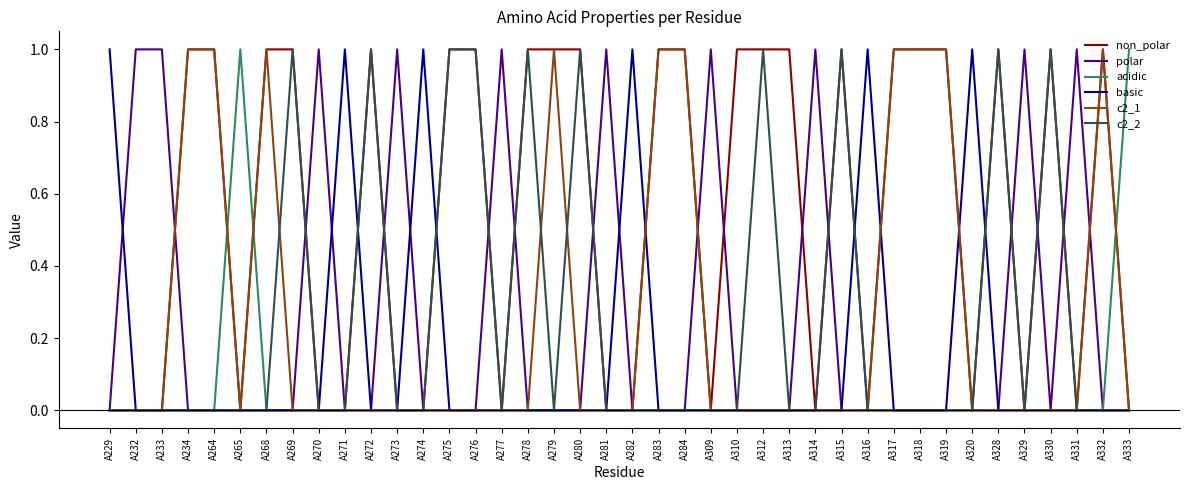

Which series has the largest total across all categories?

non_polar